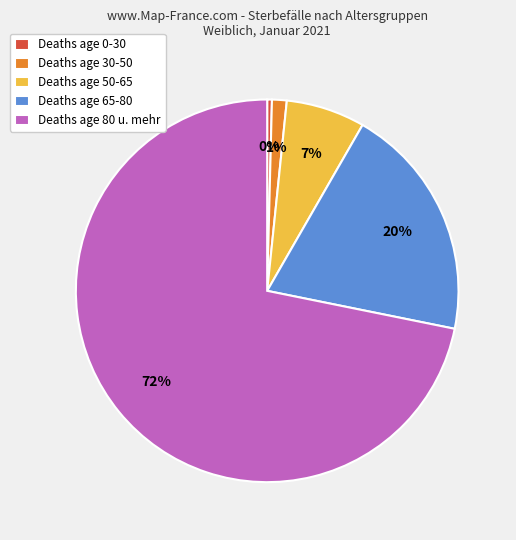

Between Deaths age 80 u. mehr and Deaths age 30-50, which is larger?

Deaths age 80 u. mehr